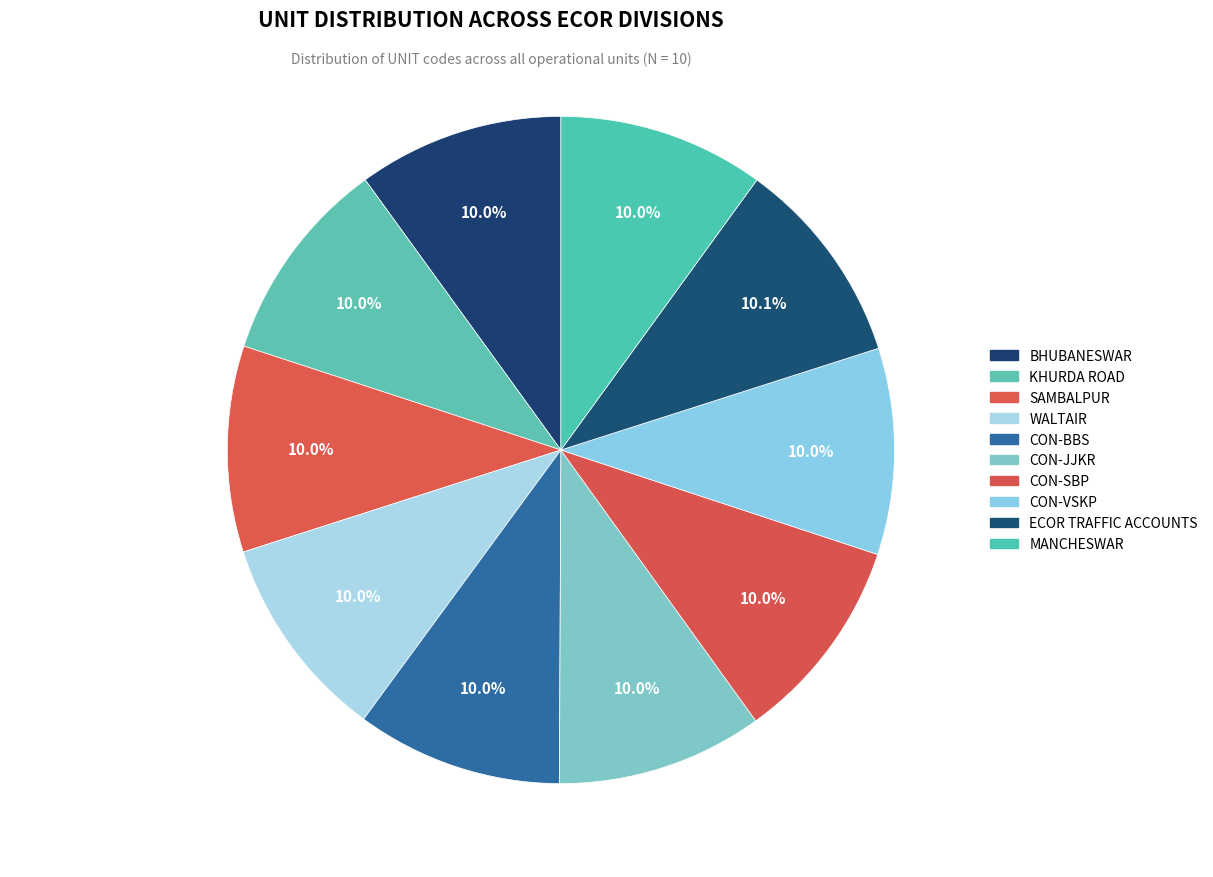

Combined, do WALTAIR and CON-JJKR account for over 50%?

No